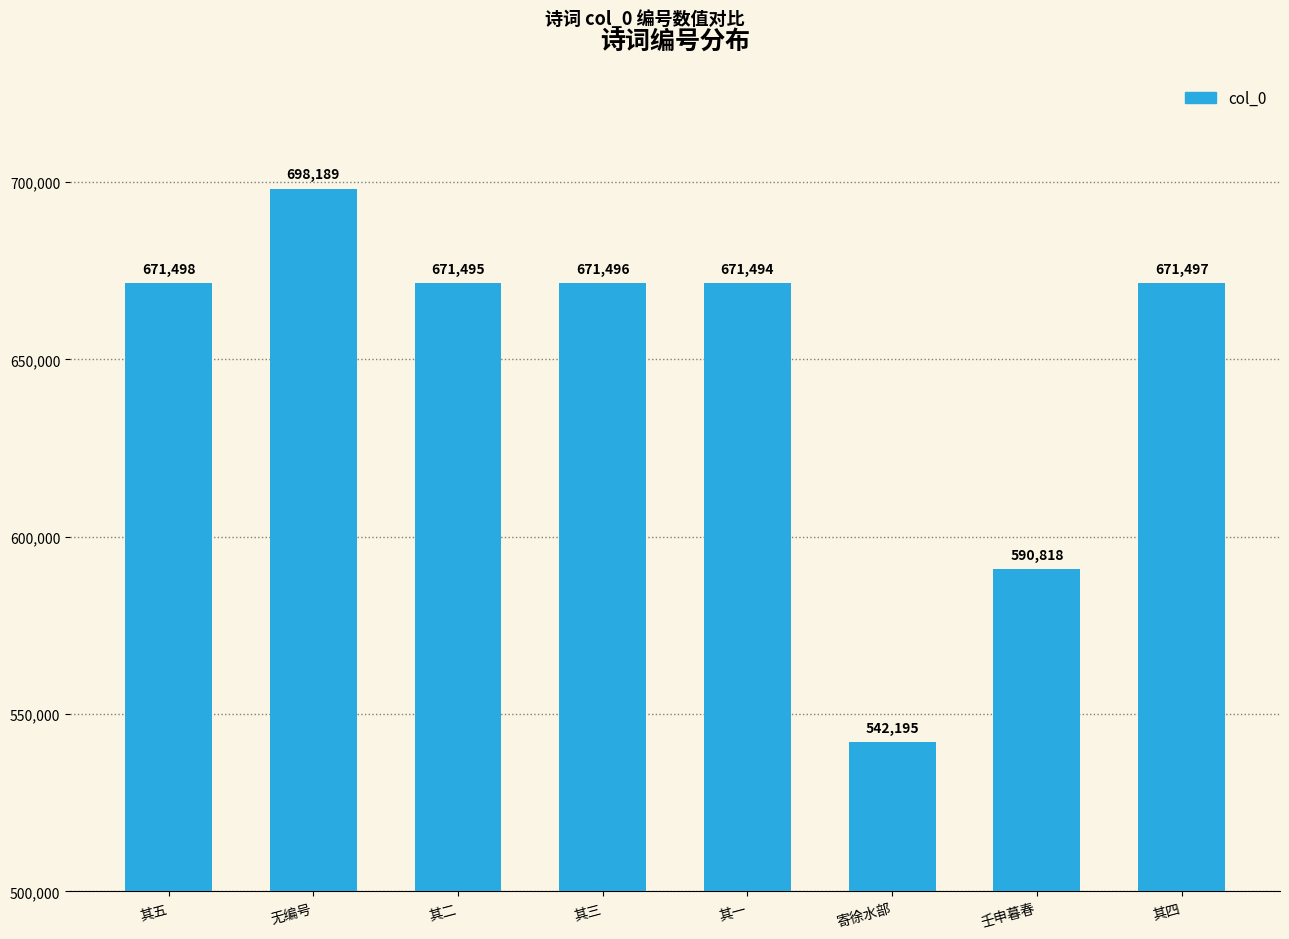

The chart shows a value of 671495 at 其二. True or false?

True